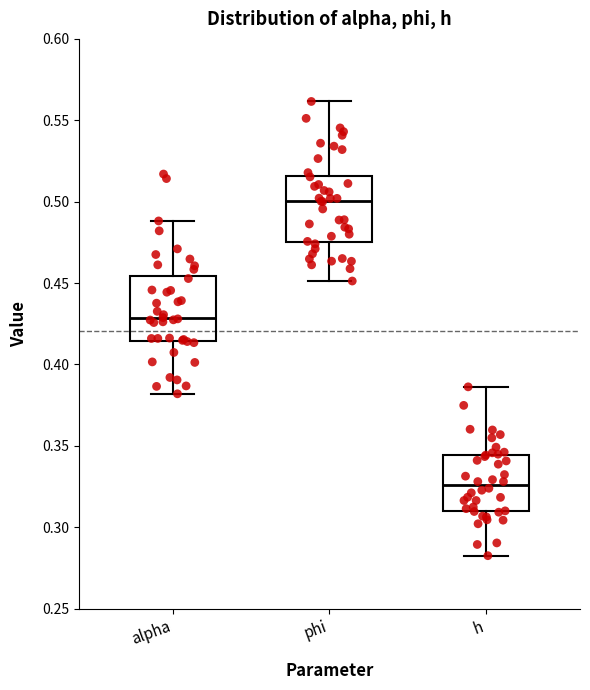

Reading left to right, read every box against the y-axis: the position of its median line, the range the box covers, and the ends of its whiskers. The values are not printed on the chart, so give them approximately, as read against the axis.

alpha: median 0.430, box 0.415 to 0.455, whiskers 0.380 to 0.490
phi: median 0.500, box 0.475 to 0.515, whiskers 0.450 to 0.560
h: median 0.325, box 0.310 to 0.345, whiskers 0.285 to 0.385